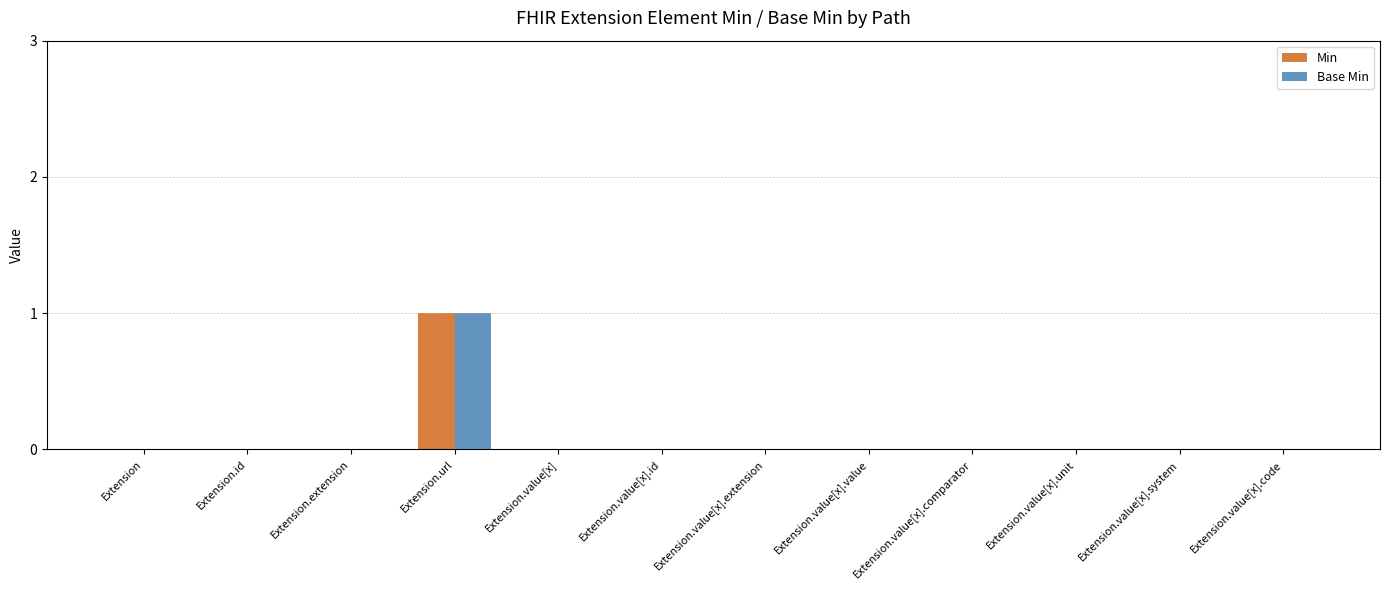

Which category has the highest value in the Min series?

Extension.url